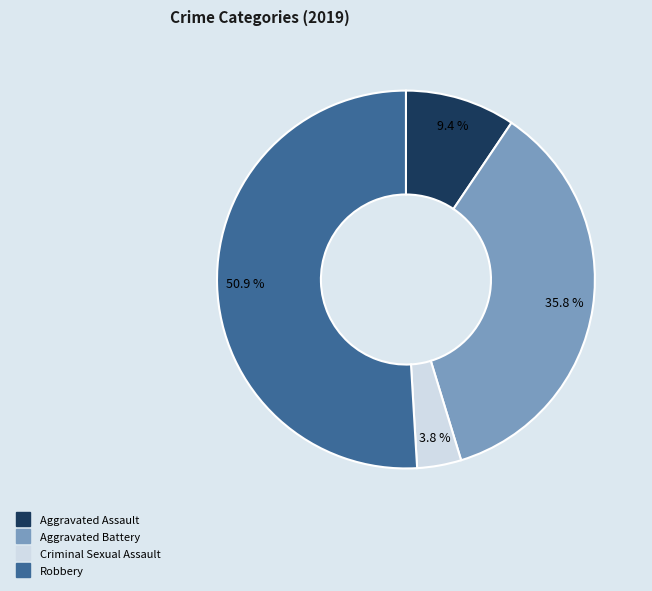

Is there a majority slice in this chart?

Yes